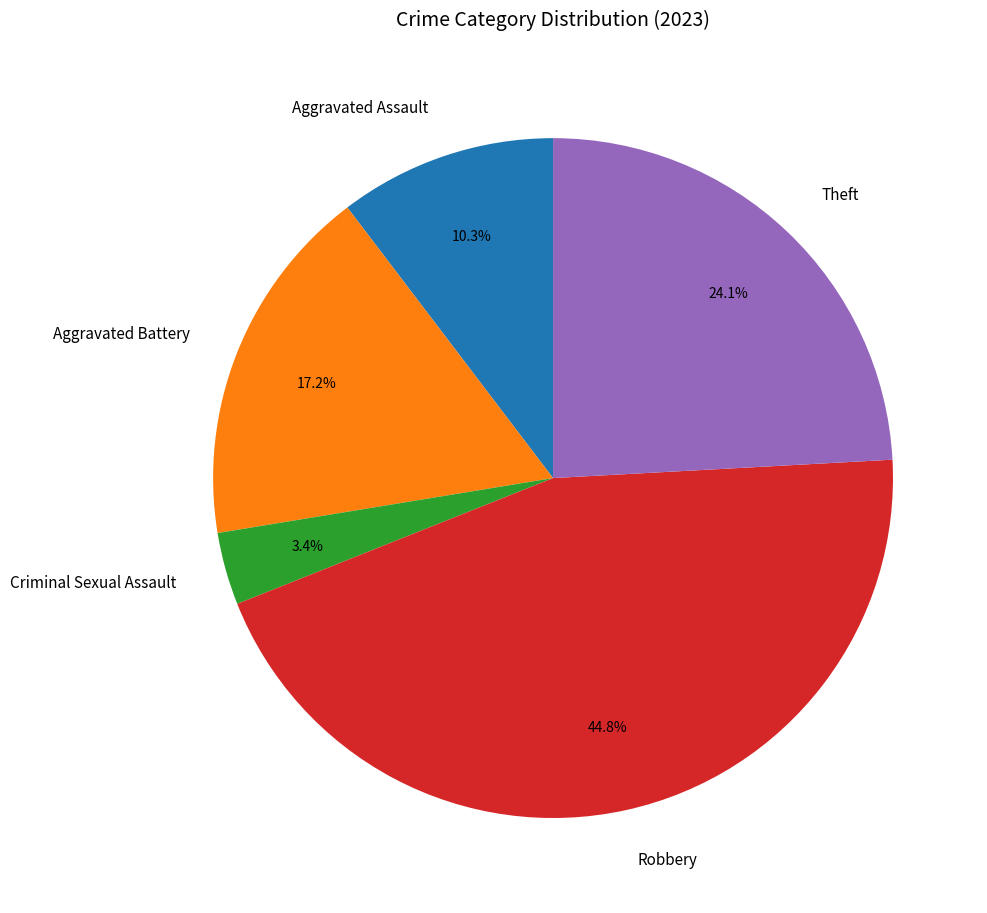

Is it true that Theft is 33% of the pie?

False